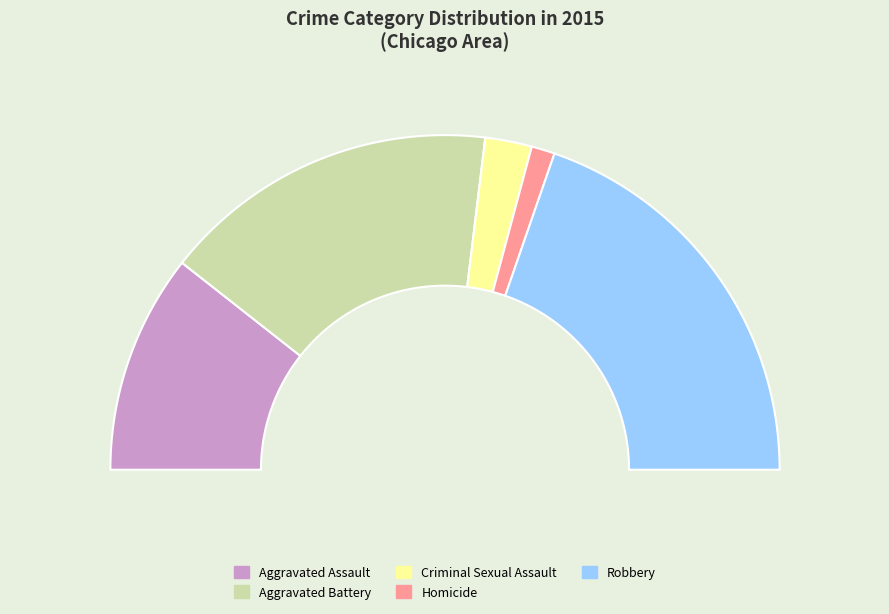

True or false: Homicide accounts for 2% of the total.

True